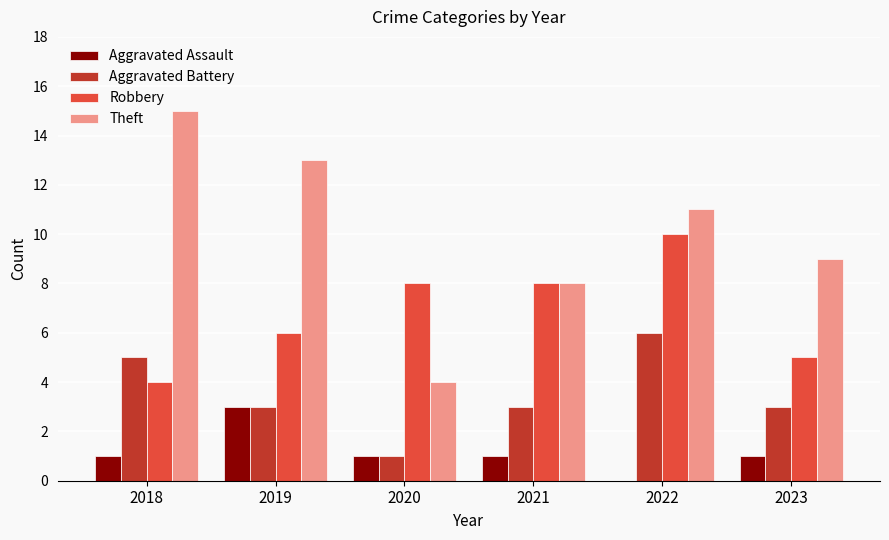

What is the maximum value shown in the chart?

15